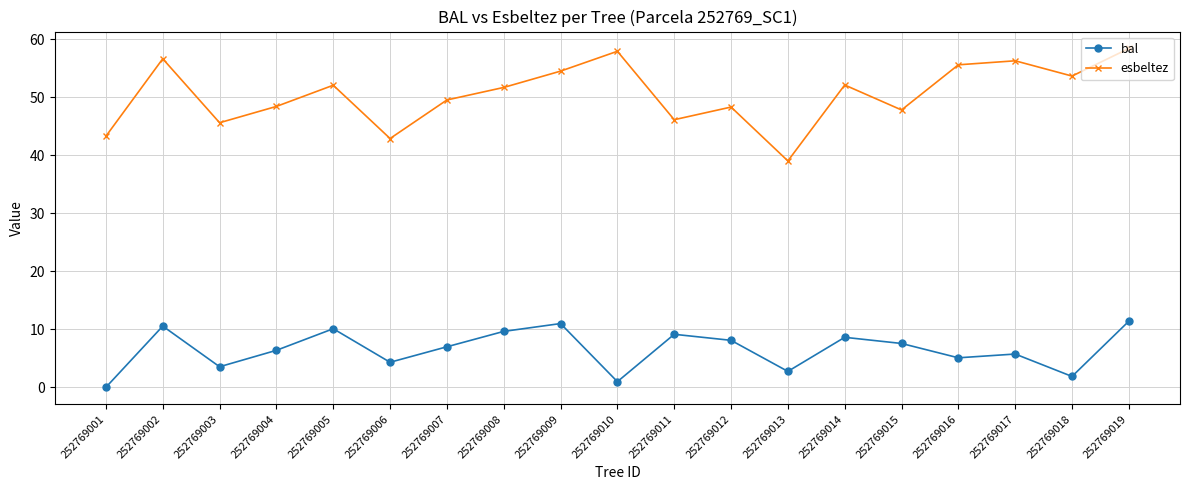

At how many categories does at least one series exceed 50?

10